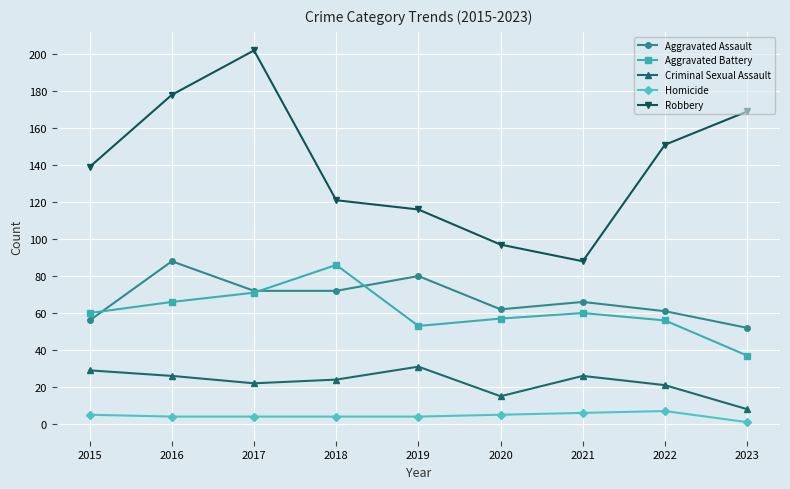

How many lines are shown in the chart?

5